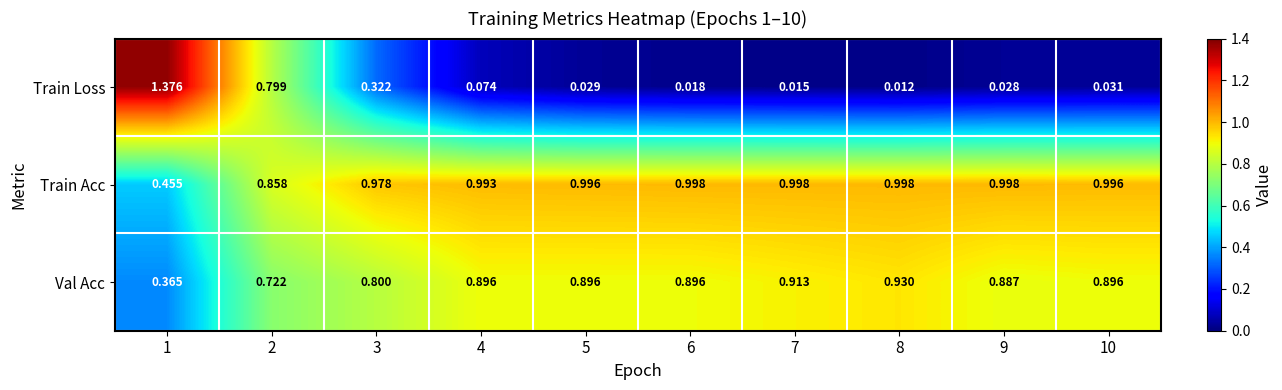

Rank the series by their maximum value, from highest to lowest.

Train Loss, Train Acc, Val Acc